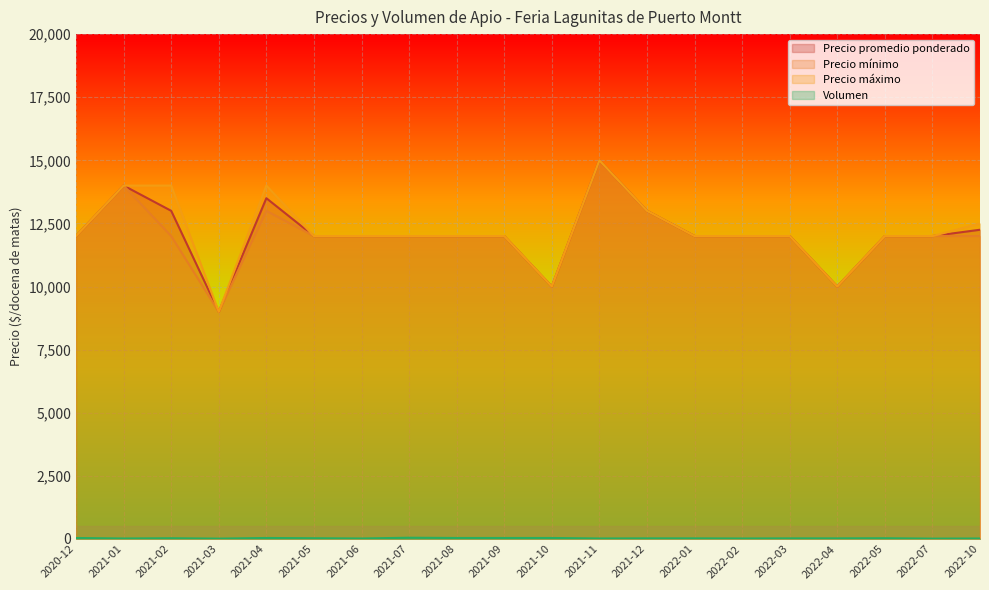

What is the minimum value shown in the chart?

15